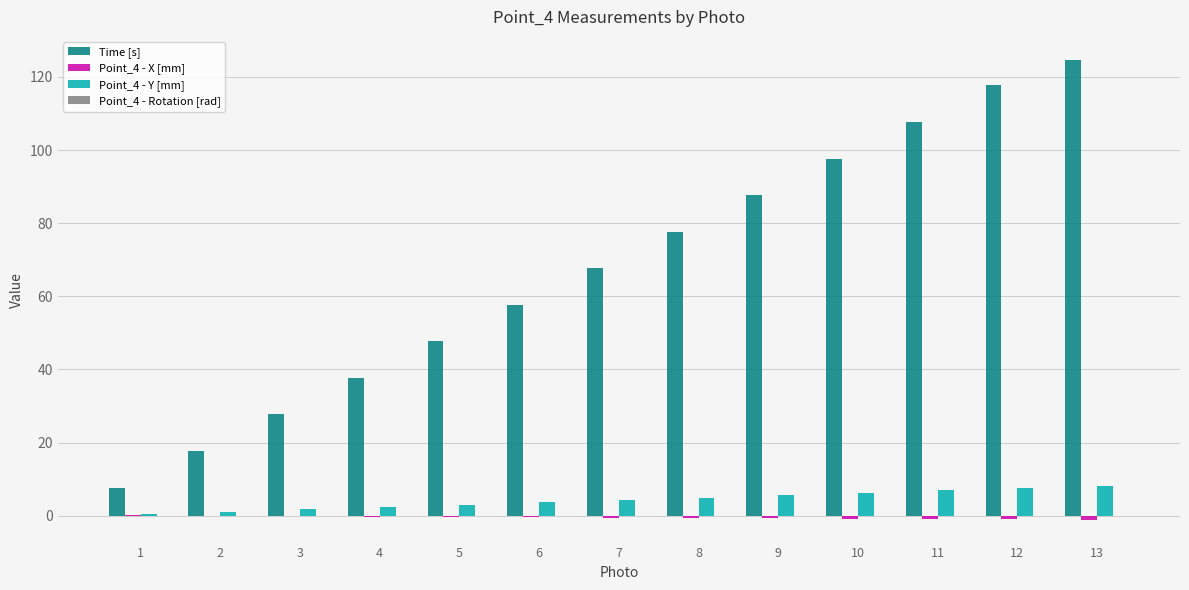

What is the sum of all Time [s] values?

876.6